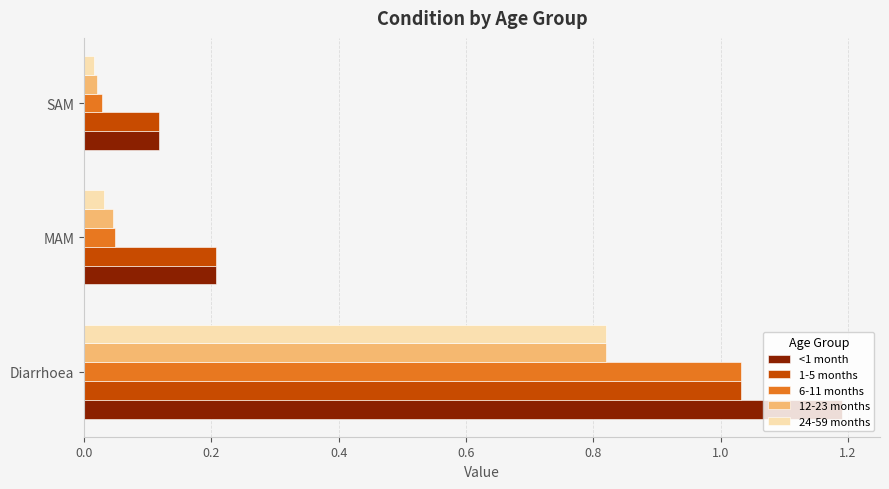

At which label is <1 month closest to 0?

SAM